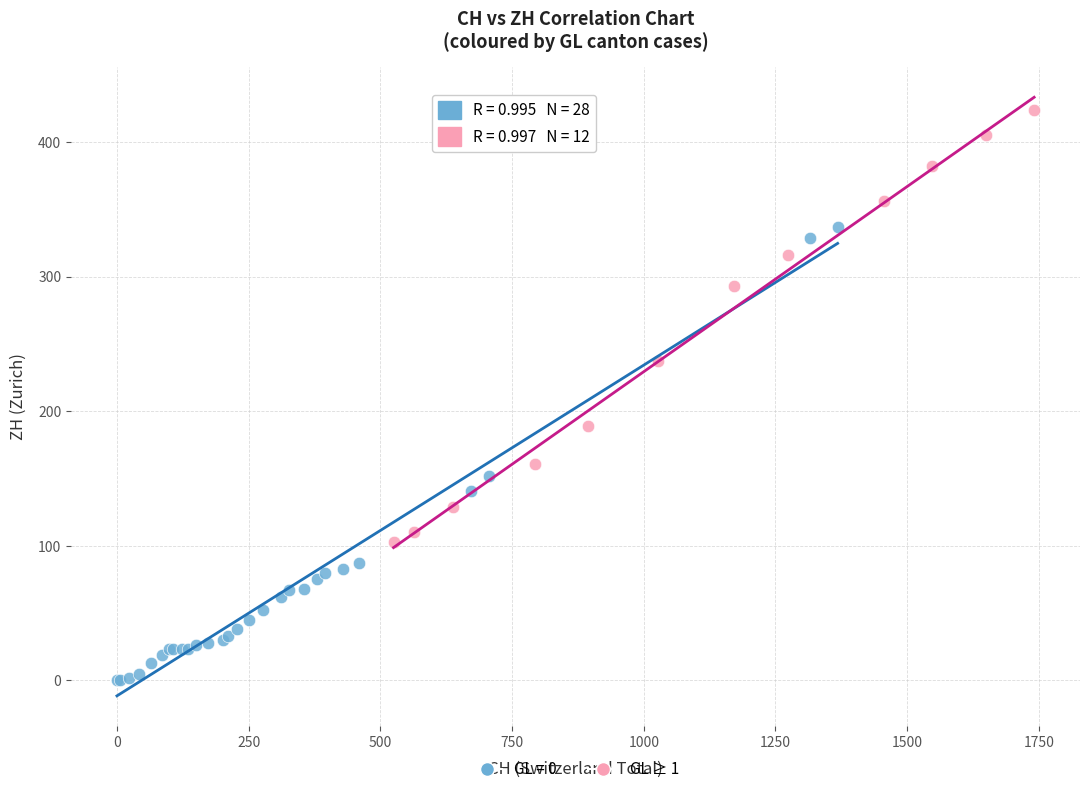

Which series reaches the minimum Y coordinate?

GL = 0